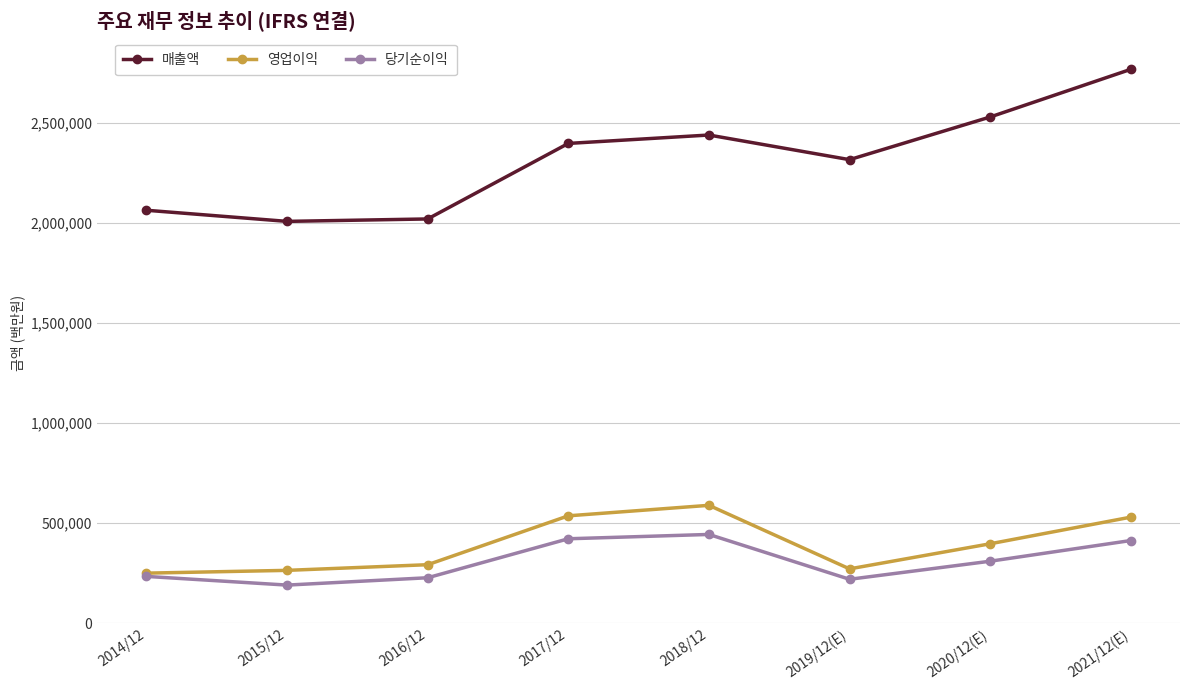

What is the sum of the 당기순이익 values at 2017/12 and 2019/12(E)?

641483